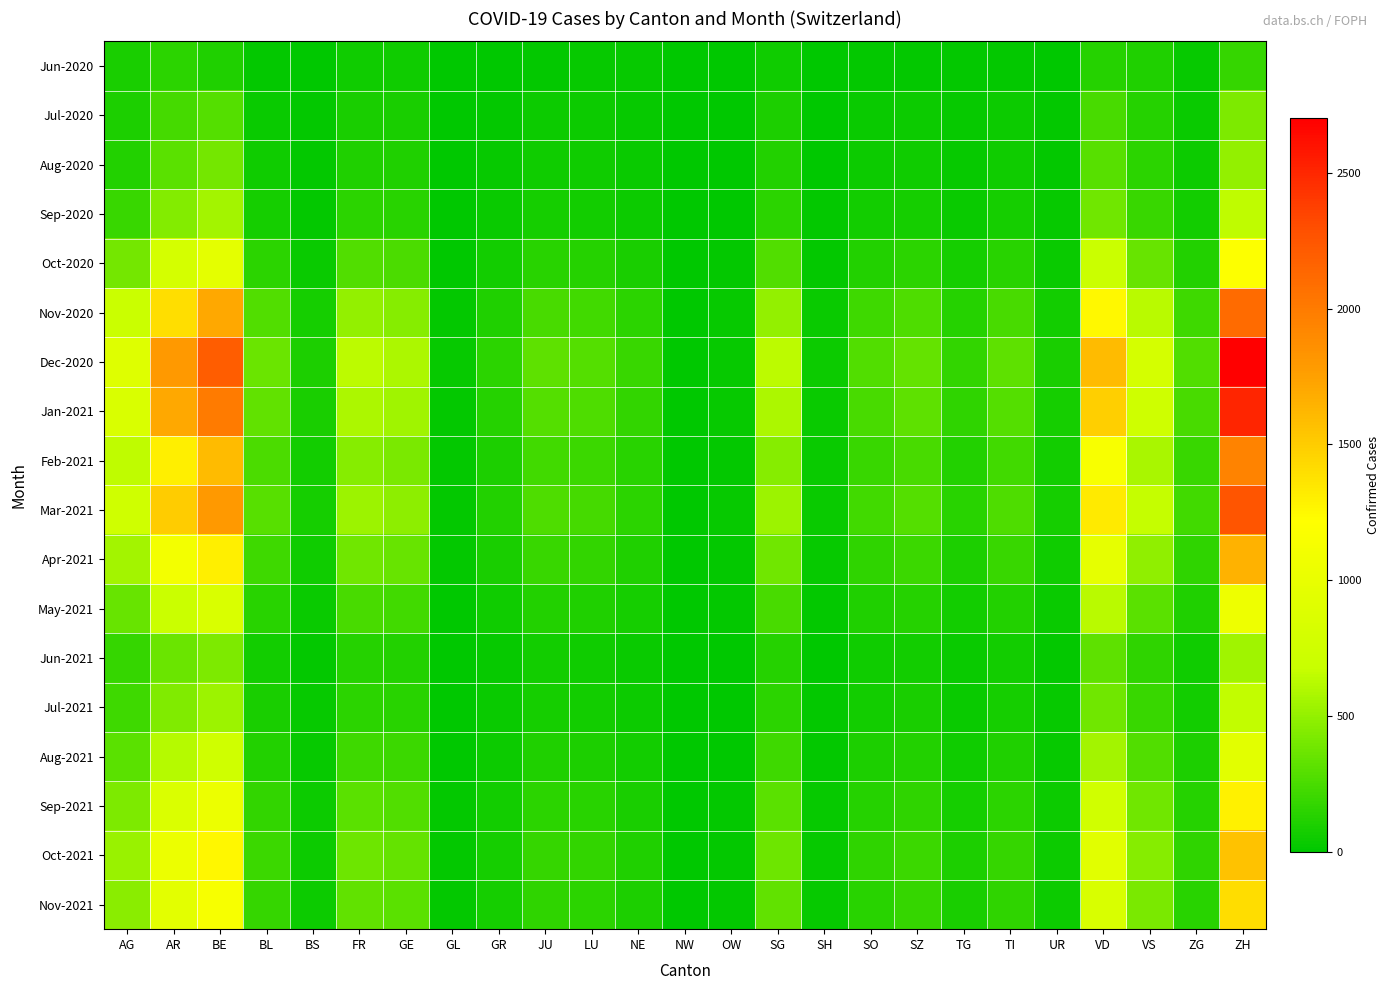

Reading left to right, what are all the values shown in this chart?

Jun-2020: AG=88	AR=153	BE=116	BL=17	BS=7	FR=61	GE=56	GL=1	GR=9	JU=12	LU=25	NE=22	NW=0	OW=1	SG=54	SH=5	SO=19	SZ=21	TG=15	TI=14	UR=4	VD=137	VS=109	ZG=23	ZH=189
Jul-2020: AG=103	AR=237	BE=293	BL=35	BS=12	FR=94	GE=92	GL=3	GR=18	JU=47	LU=43	NE=28	NW=1	OW=5	SG=104	SH=8	SO=41	SZ=49	TG=27	TI=50	UR=16	VD=250	VS=132	ZG=41	ZH=424
Aug-2020: AG=120	AR=316	BE=400	BL=60	BS=15	FR=110	GE=110	GL=4	GR=25	JU=60	LU=55	NE=35	NW=1	OW=6	SG=120	SH=9	SO=50	SZ=60	TG=30	TI=60	UR=18	VD=300	VS=150	ZG=50	ZH=500
Sep-2020: AG=200	AR=450	BE=550	BL=80	BS=20	FR=150	GE=140	GL=5	GR=35	JU=75	LU=70	NE=45	NW=2	OW=7	SG=150	SH=11	SO=65	SZ=80	TG=40	TI=75	UR=22	VD=380	VS=190	ZG=65	ZH=650
Oct-2020: AG=400	AR=800	BE=950	BL=150	BS=40	FR=280	GE=260	GL=10	GR=65	JU=140	LU=130	NE=85	NW=4	OW=13	SG=280	SH=20	SO=120	SZ=150	TG=75	TI=140	UR=40	VD=700	VS=350	ZG=120	ZH=1200
Nov-2020: AG=700	AR=1400	BE=1700	BL=280	BS=75	FR=500	GE=460	GL=18	GR=115	JU=250	LU=230	NE=150	NW=7	OW=22	SG=500	SH=36	SO=215	SZ=270	TG=135	TI=250	UR=70	VD=1250	VS=625	ZG=215	ZH=2100
Dec-2020: AG=900	AR=1800	BE=2200	BL=360	BS=95	FR=640	GE=590	GL=23	GR=148	JU=320	LU=295	NE=193	NW=9	OW=28	SG=640	SH=46	SO=276	SZ=347	TG=174	TI=321	UR=90	VD=1600	VS=800	ZG=276	ZH=2700
Jan-2021: AG=850	AR=1700	BE=2000	BL=330	BS=85	FR=590	GE=540	GL=21	GR=135	JU=295	LU=270	NE=175	NW=8	OW=26	SG=590	SH=42	SO=252	SZ=318	TG=159	TI=295	UR=82	VD=1480	VS=740	ZG=252	ZH=2500
Feb-2021: AG=650	AR=1300	BE=1600	BL=260	BS=65	FR=460	GE=420	GL=16	GR=105	JU=230	LU=210	NE=138	NW=6	OW=20	SG=460	SH=33	SO=197	SZ=248	TG=124	TI=230	UR=64	VD=1150	VS=575	ZG=197	ZH=1950
Mar-2021: AG=750	AR=1500	BE=1800	BL=300	BS=75	FR=530	GE=485	GL=18	GR=120	JU=265	LU=240	NE=158	NW=7	OW=23	SG=530	SH=38	SO=227	SZ=286	TG=143	TI=265	UR=74	VD=1330	VS=665	ZG=227	ZH=2250
Apr-2021: AG=550	AR=1100	BE=1300	BL=220	BS=55	FR=390	GE=357	GL=13	GR=88	JU=195	LU=177	NE=116	NW=5	OW=17	SG=390	SH=28	SO=167	SZ=210	TG=105	TI=195	UR=54	VD=975	VS=488	ZG=167	ZH=1650
May-2021: AG=350	AR=700	BE=850	BL=140	BS=35	FR=250	GE=229	GL=8	GR=56	JU=125	LU=113	NE=74	NW=3	OW=11	SG=250	SH=18	SO=107	SZ=135	TG=67	TI=125	UR=35	VD=625	VS=313	ZG=107	ZH=1050
Jun-2021: AG=180	AR=360	BE=430	BL=72	BS=18	FR=128	GE=117	GL=4	GR=29	JU=64	LU=58	NE=38	NW=2	OW=6	SG=128	SH=9	SO=55	SZ=69	TG=34	TI=64	UR=18	VD=320	VS=160	ZG=55	ZH=540
Jul-2021: AG=220	AR=440	BE=530	BL=88	BS=22	FR=157	GE=144	GL=6	GR=35	JU=78	LU=71	NE=47	NW=2	OW=7	SG=157	SH=11	SO=67	SZ=85	TG=42	TI=78	UR=22	VD=390	VS=195	ZG=67	ZH=660
Aug-2021: AG=310	AR=620	BE=750	BL=124	BS=31	FR=221	GE=203	GL=8	GR=50	JU=110	LU=100	NE=66	NW=3	OW=10	SG=221	SH=16	SO=95	SZ=120	TG=60	TI=110	UR=31	VD=550	VS=276	ZG=95	ZH=930
Sep-2021: AG=430	AR=860	BE=1040	BL=172	BS=43	FR=307	GE=281	GL=11	GR=69	JU=154	LU=140	NE=92	NW=4	OW=14	SG=307	SH=22	SO=132	SZ=166	TG=83	TI=154	UR=43	VD=765	VS=383	ZG=132	ZH=1290
Oct-2021: AG=520	AR=1040	BE=1260	BL=208	BS=52	FR=372	GE=341	GL=13	GR=83	JU=186	LU=169	NE=111	NW=5	OW=17	SG=372	SH=27	SO=160	SZ=201	TG=101	TI=186	UR=52	VD=925	VS=463	ZG=160	ZH=1560
Nov-2021: AG=470	AR=940	BE=1140	BL=188	BS=47	FR=336	GE=308	GL=12	GR=75	JU=168	LU=153	NE=100	NW=5	OW=15	SG=336	SH=24	SO=144	SZ=182	TG=91	TI=168	UR=47	VD=835	VS=418	ZG=144	ZH=1410